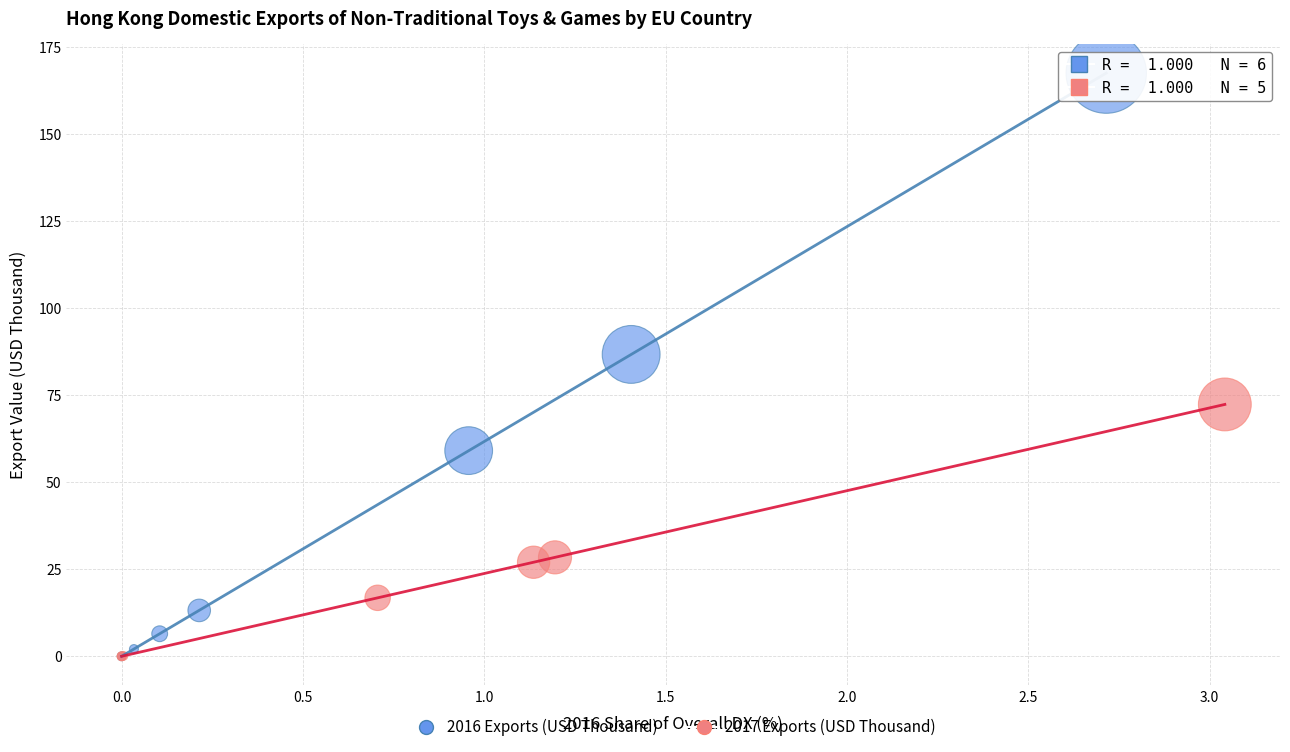

Which series contains the highest Y value?

2016 Exports (USD Thousand)